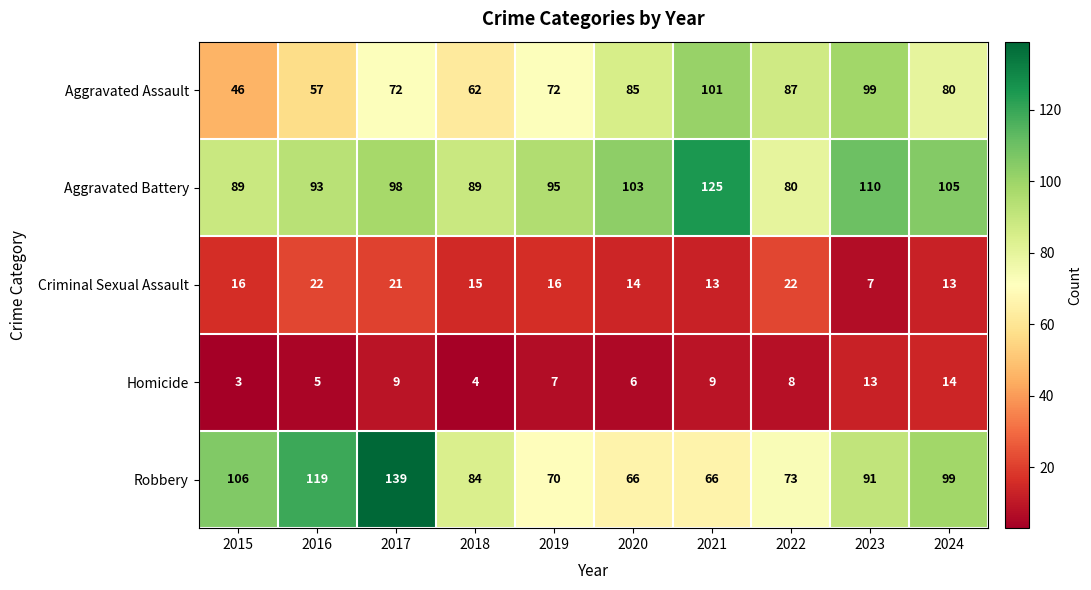

How many distinct data groups are displayed?

5